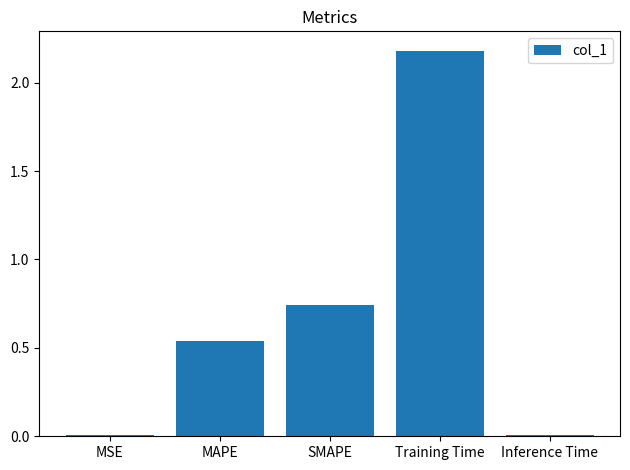

What is the sum of the values at Training Time and SMAPE?

2.9